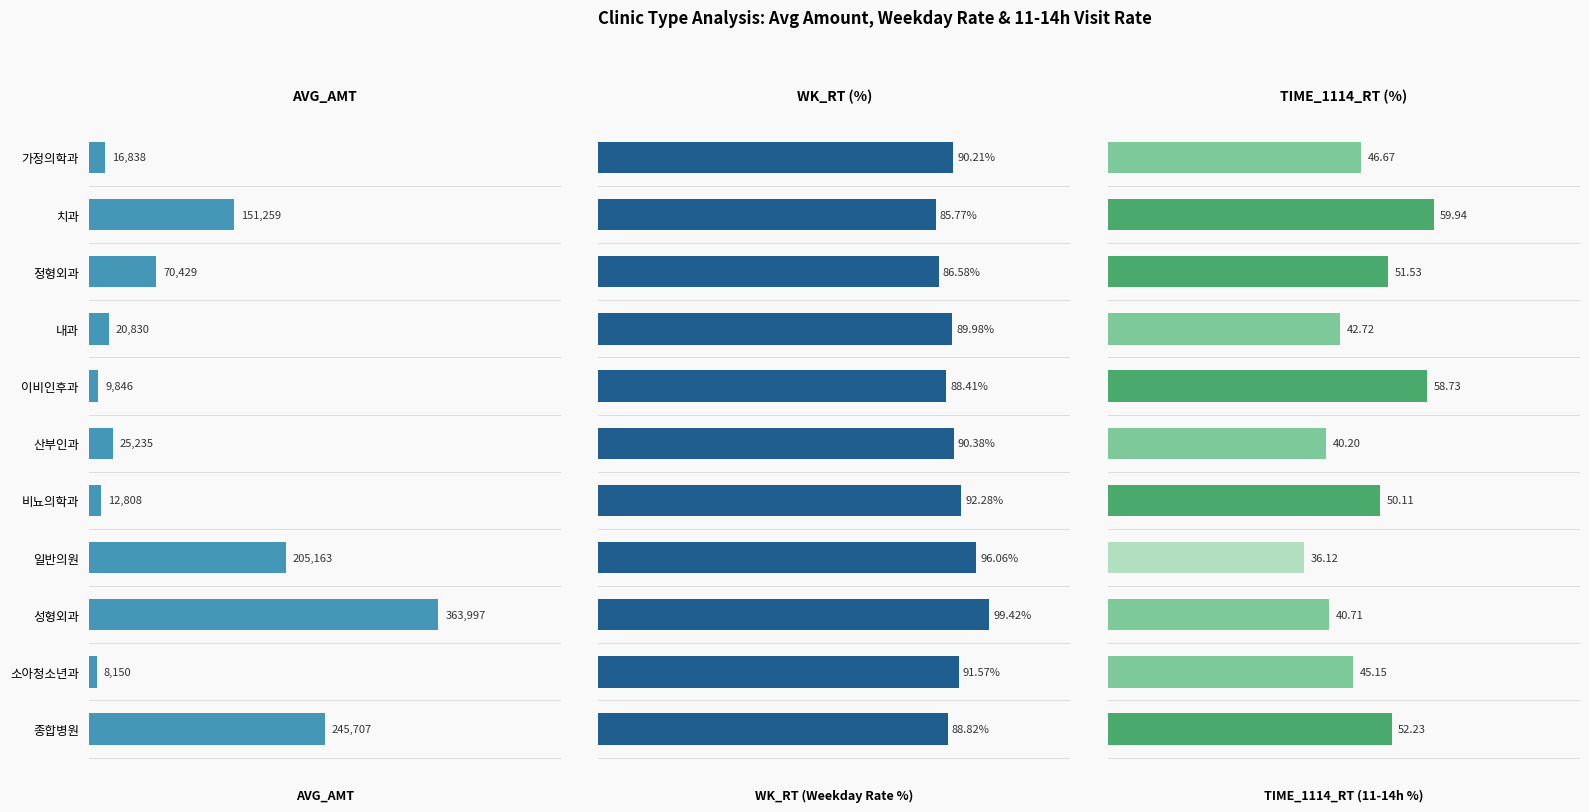

What is the maximum value for WK_RT?

99.4